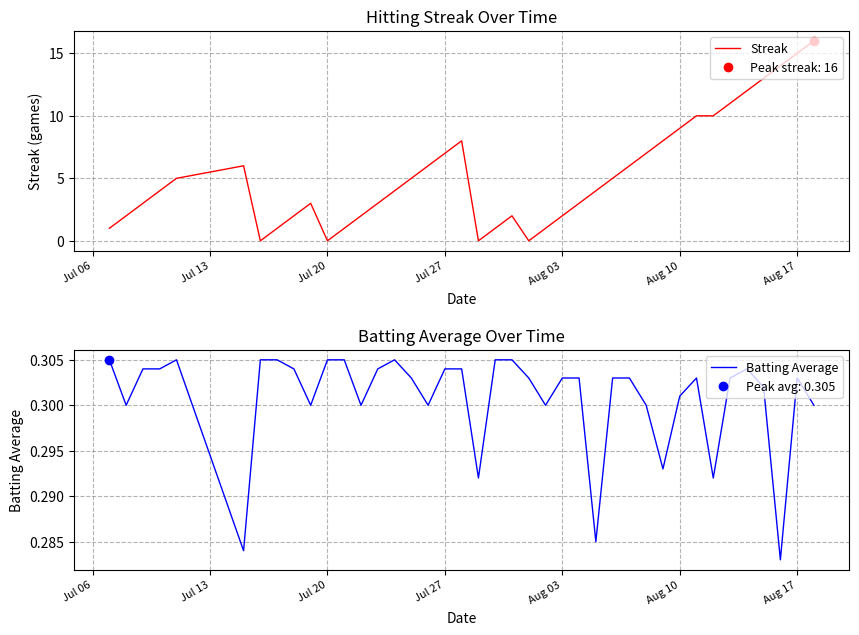

What is the highest value of the Streak series?

16